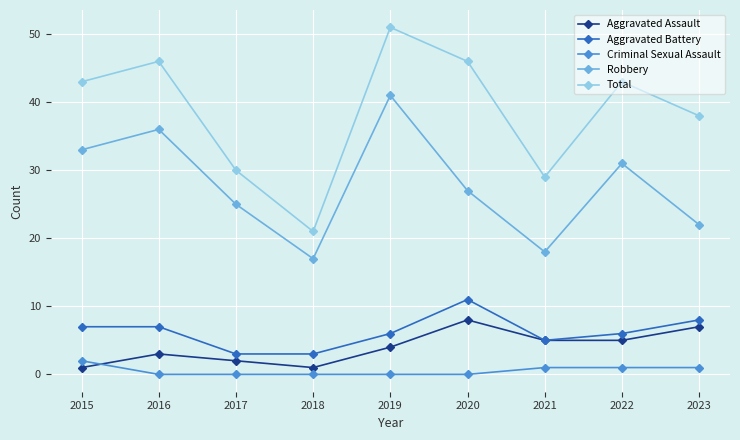

Is it true that Aggravated Battery equals 6 at 2019?

True